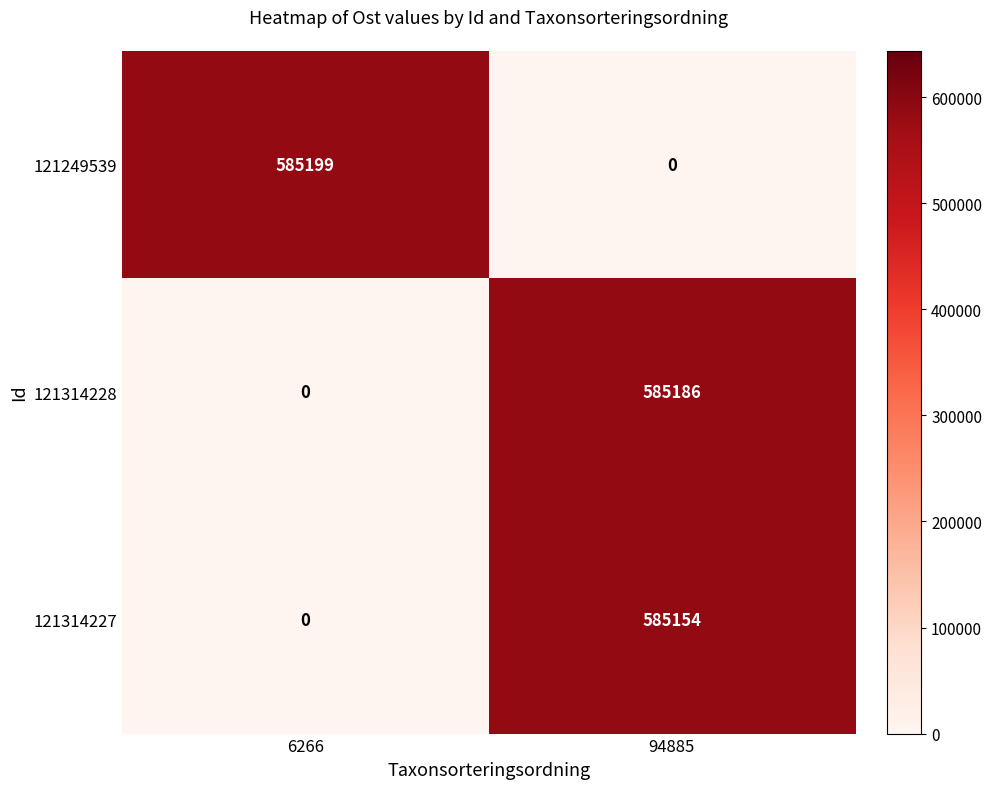

The 121314227 series shows 360341 at 6266. True or false?

False